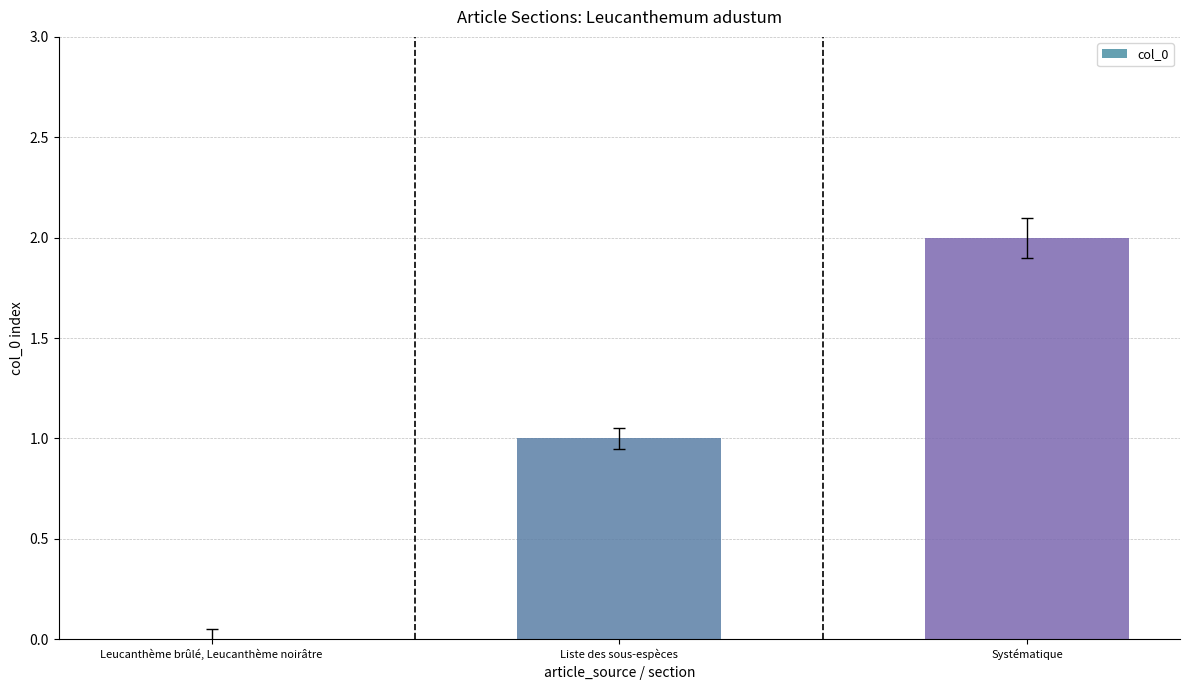

The value at Liste des sous-espèces is 1. True or false?

True